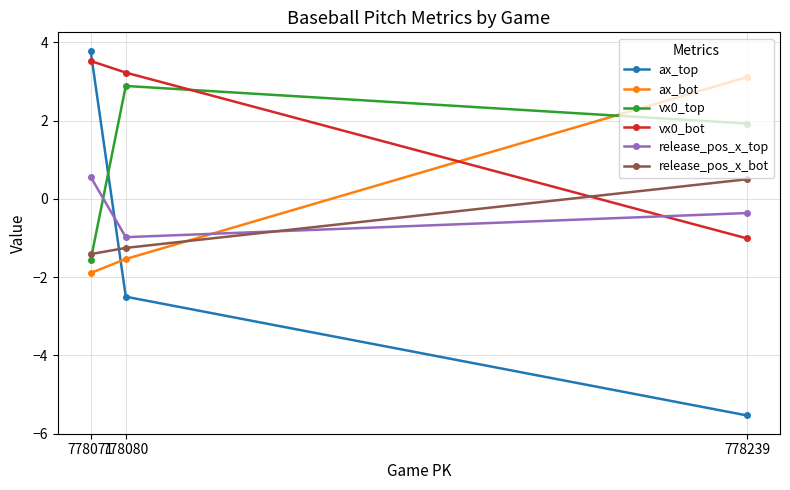

Between 778080 and 778071, which series saw the biggest shift?

ax_top